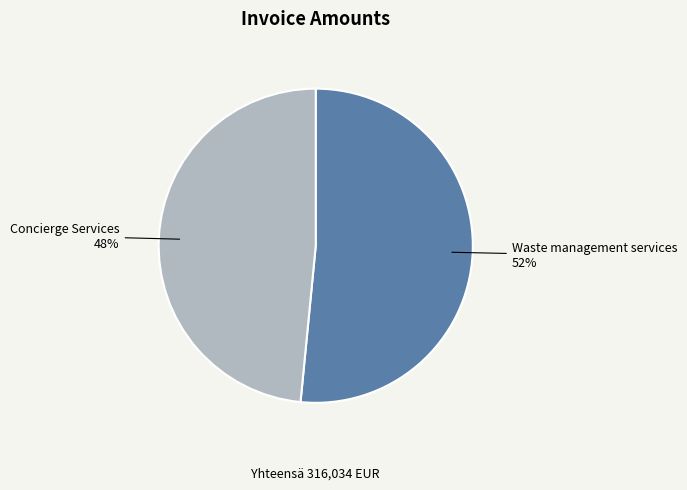

Rank the categories by value from lowest to highest.

Concierge Services, Waste management services